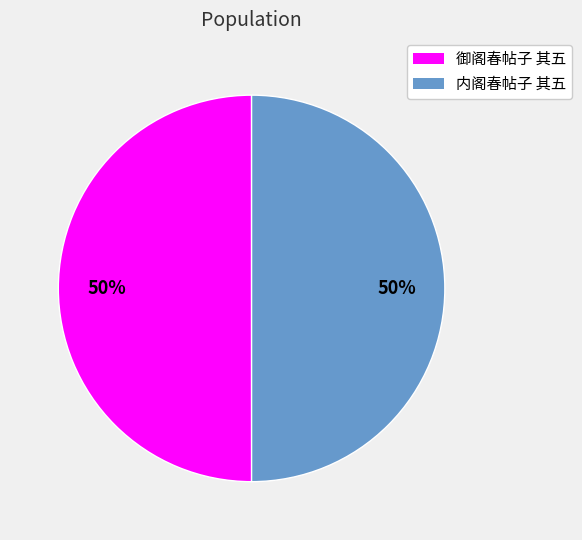

True or false: 御阁春帖子 其五 accounts for 57% of the total.

False